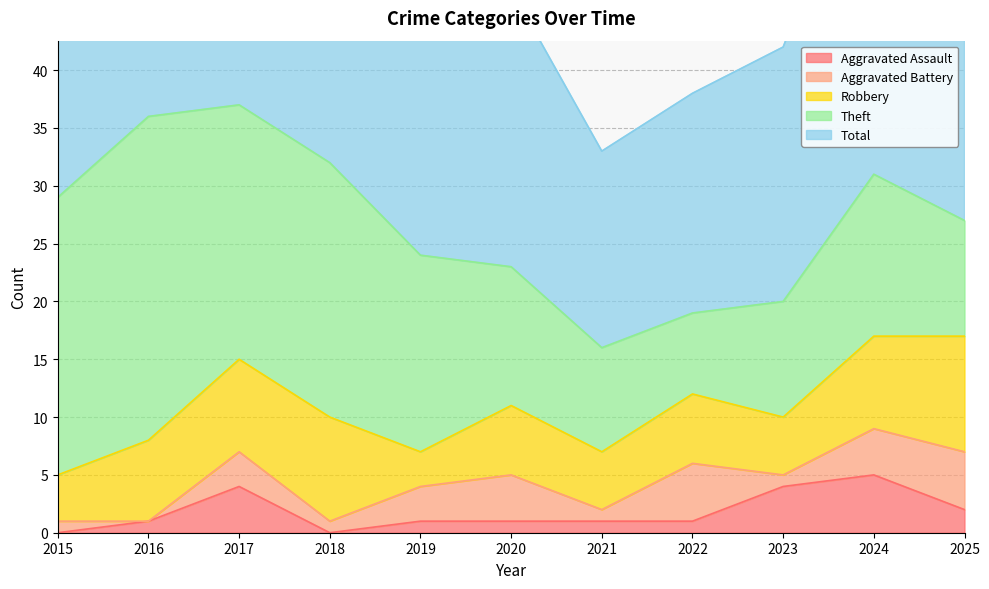

Between 2018 and 2019, which series saw the biggest shift?

Total